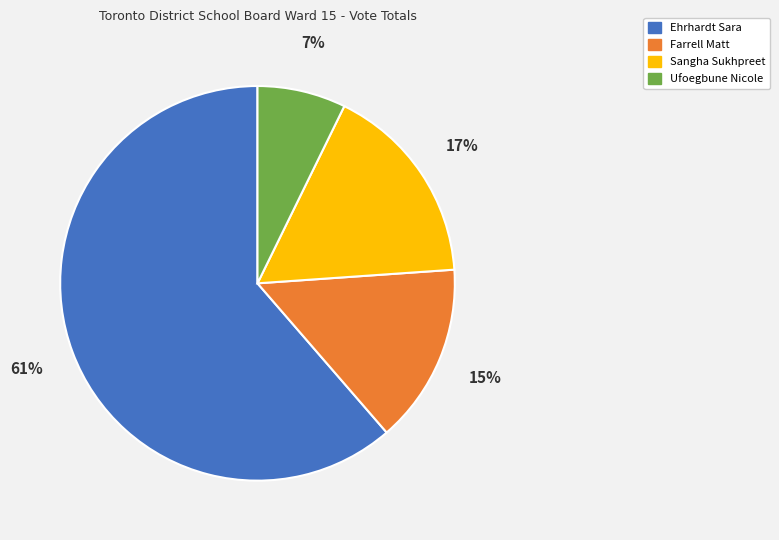

True or false: Farrell Matt accounts for 7% of the total.

False